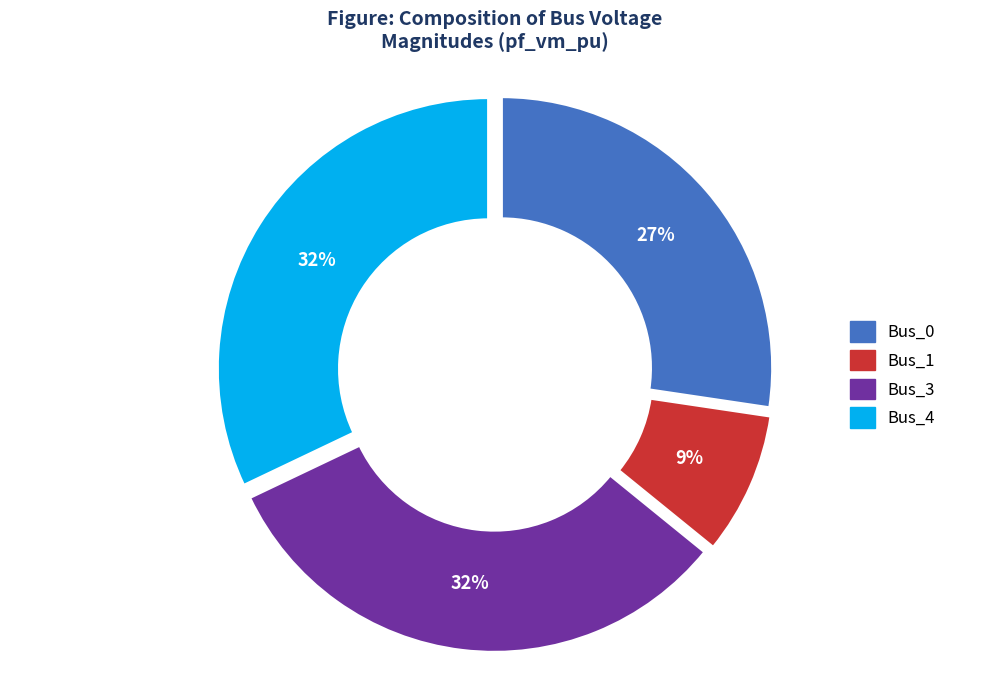

What is the largest slice in the pie chart?

Bus_3